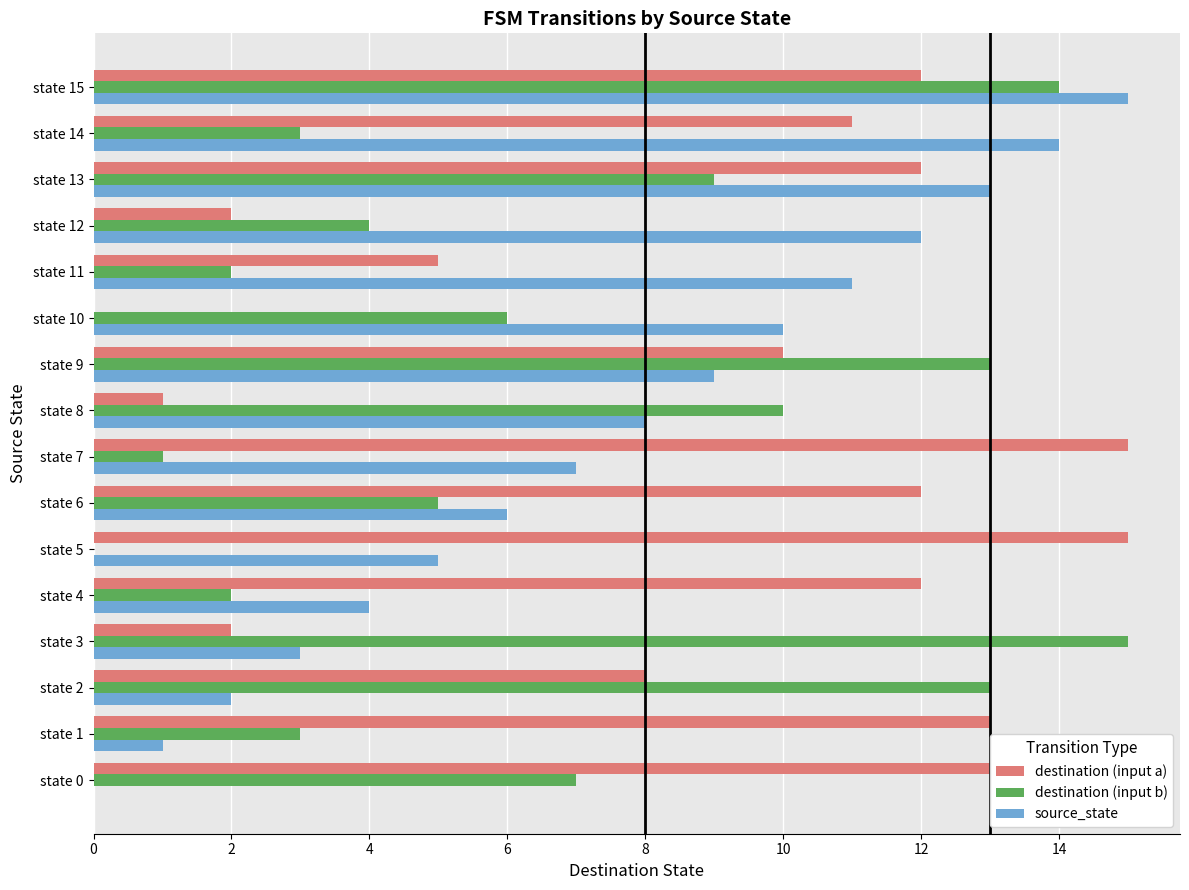

The value of destination (input b) at state 3 is 20. True or false?

False